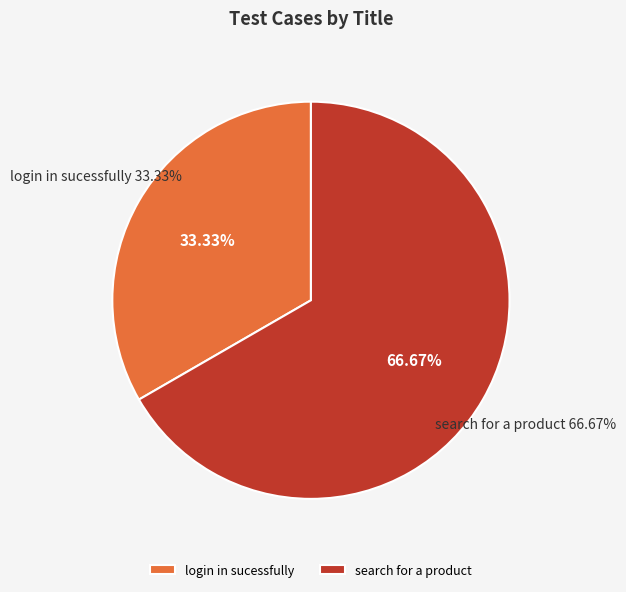

To the nearest percent, what is the difference between the search for a product and login in sucessfully slice percentages?

33%